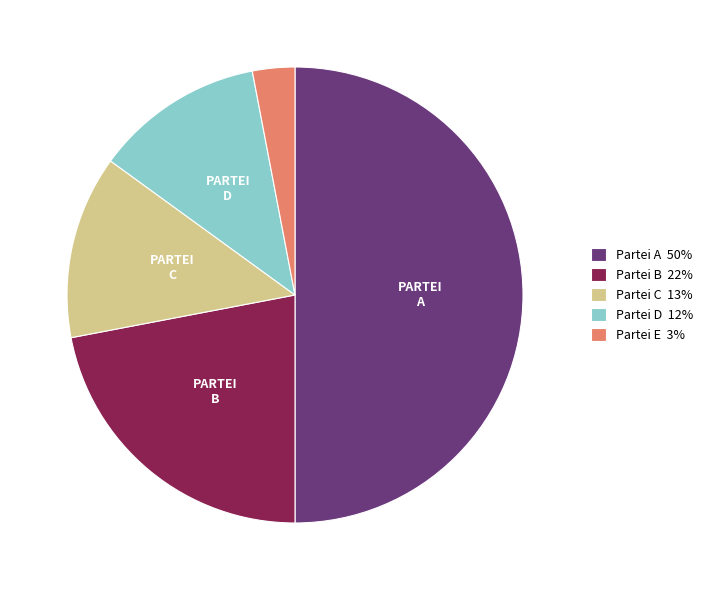

True or false: Partei D 12% accounts for 21% of the total.

False